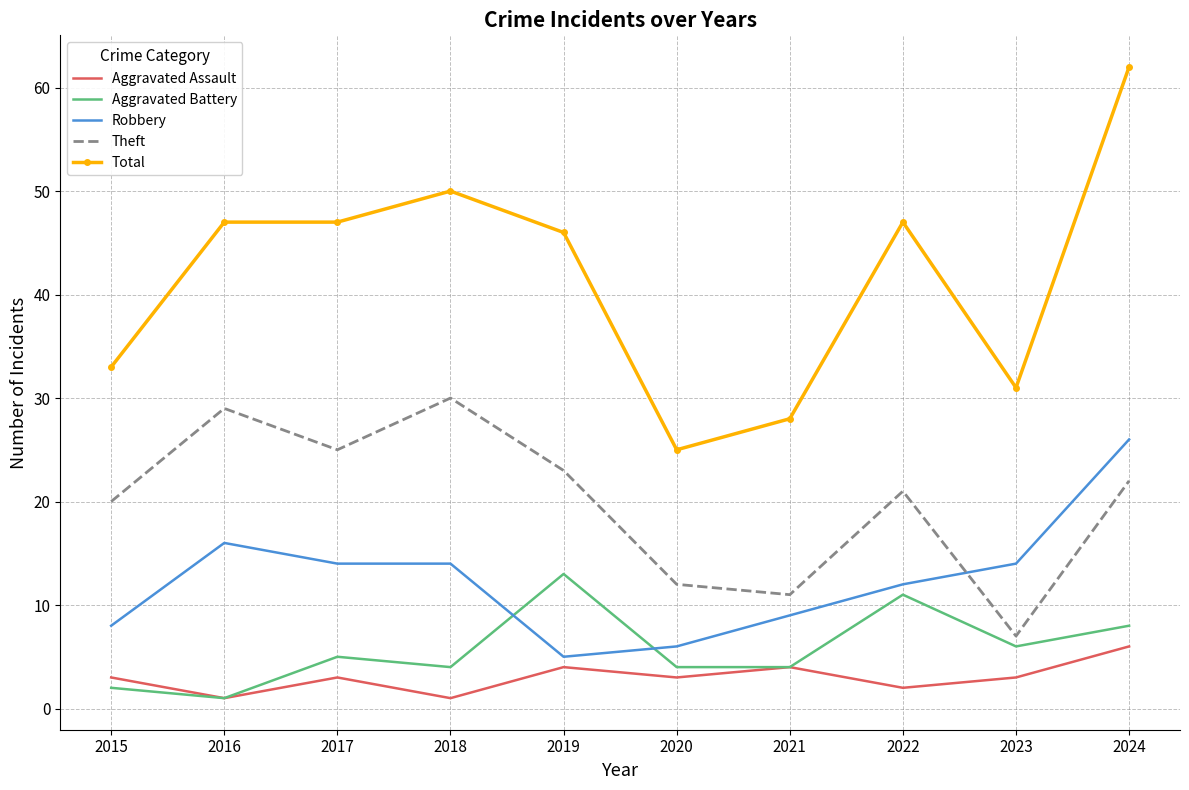

Which series has the largest total across all categories?

Total